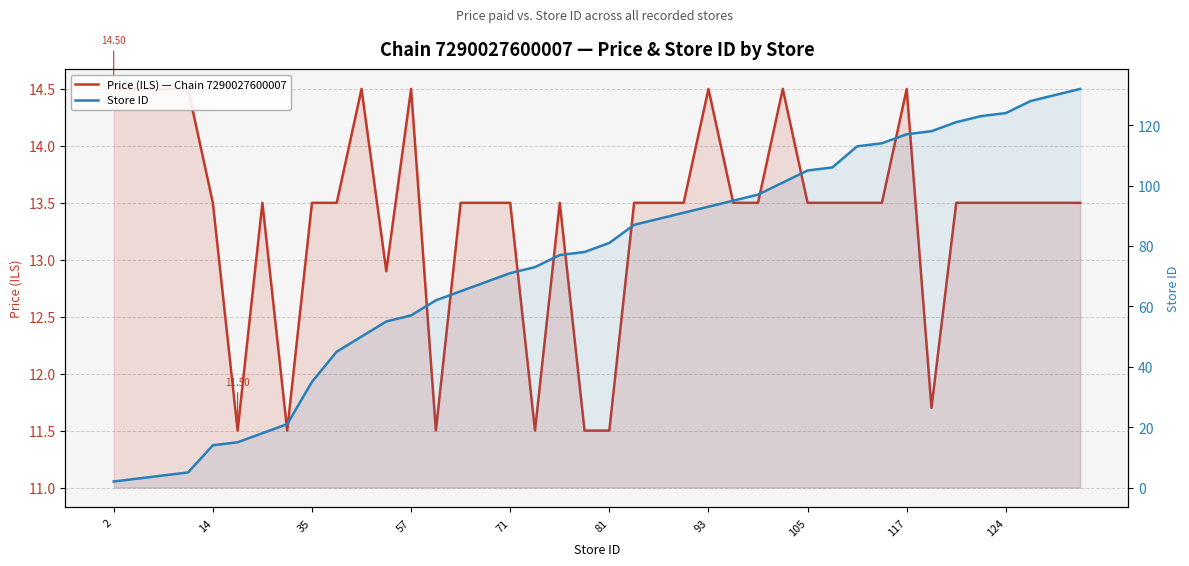

Rank the series by their maximum value, from lowest to highest.

Price (ILS) — Chain 7290027600007, Store ID